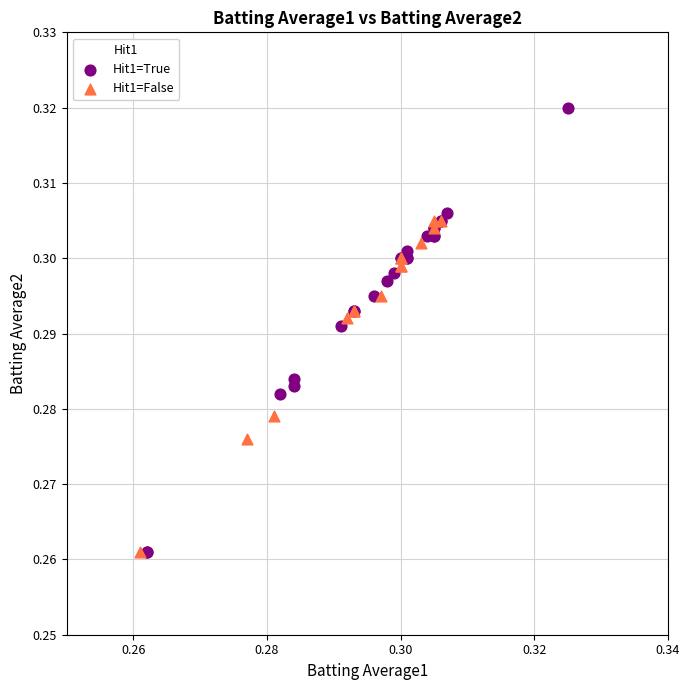

What are all the series names shown in the legend?

Hit1=True, Hit1=False